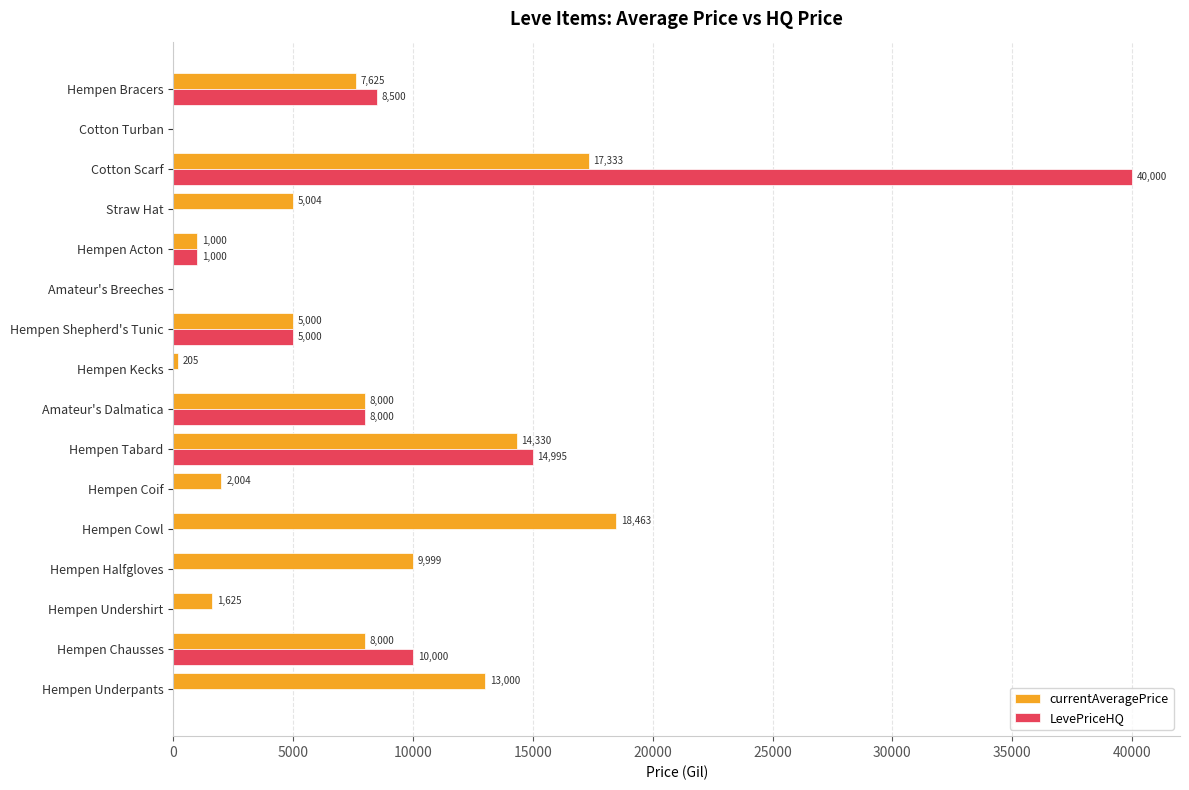

At which category is the sum across all series the highest?

Cotton Scarf